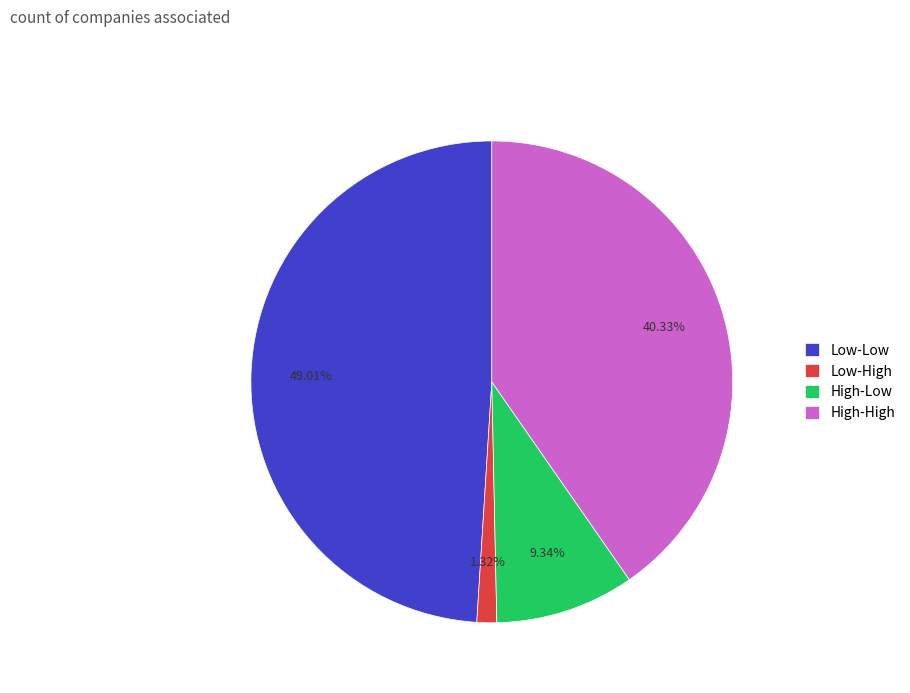

Which has a higher value, High-Low or Low-Low?

Low-Low